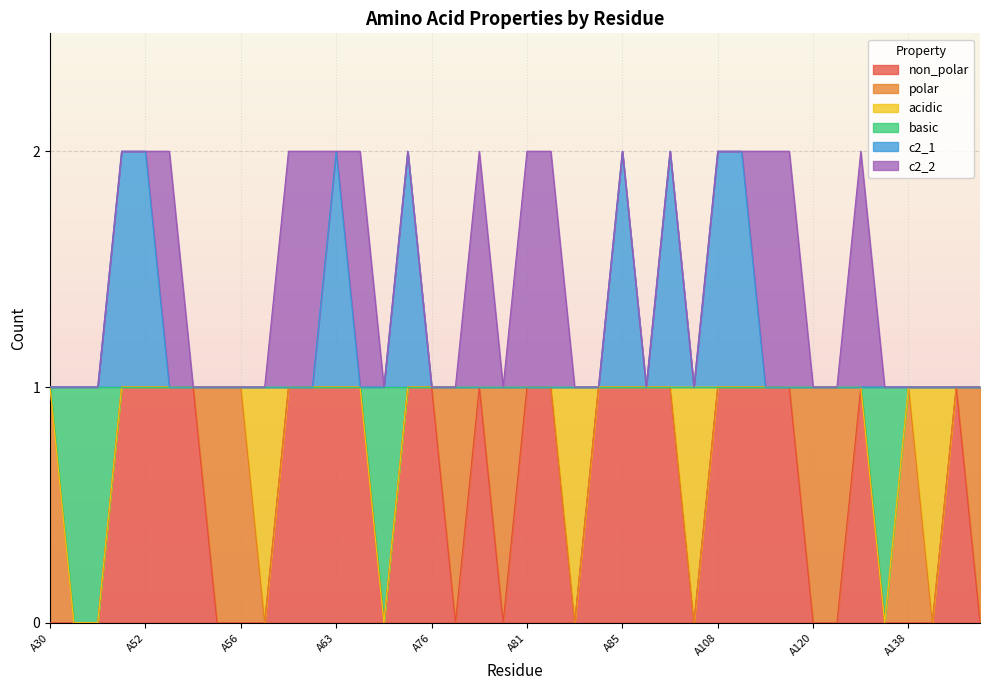

What is the difference between the maximum and minimum values in the non_polar series?

1